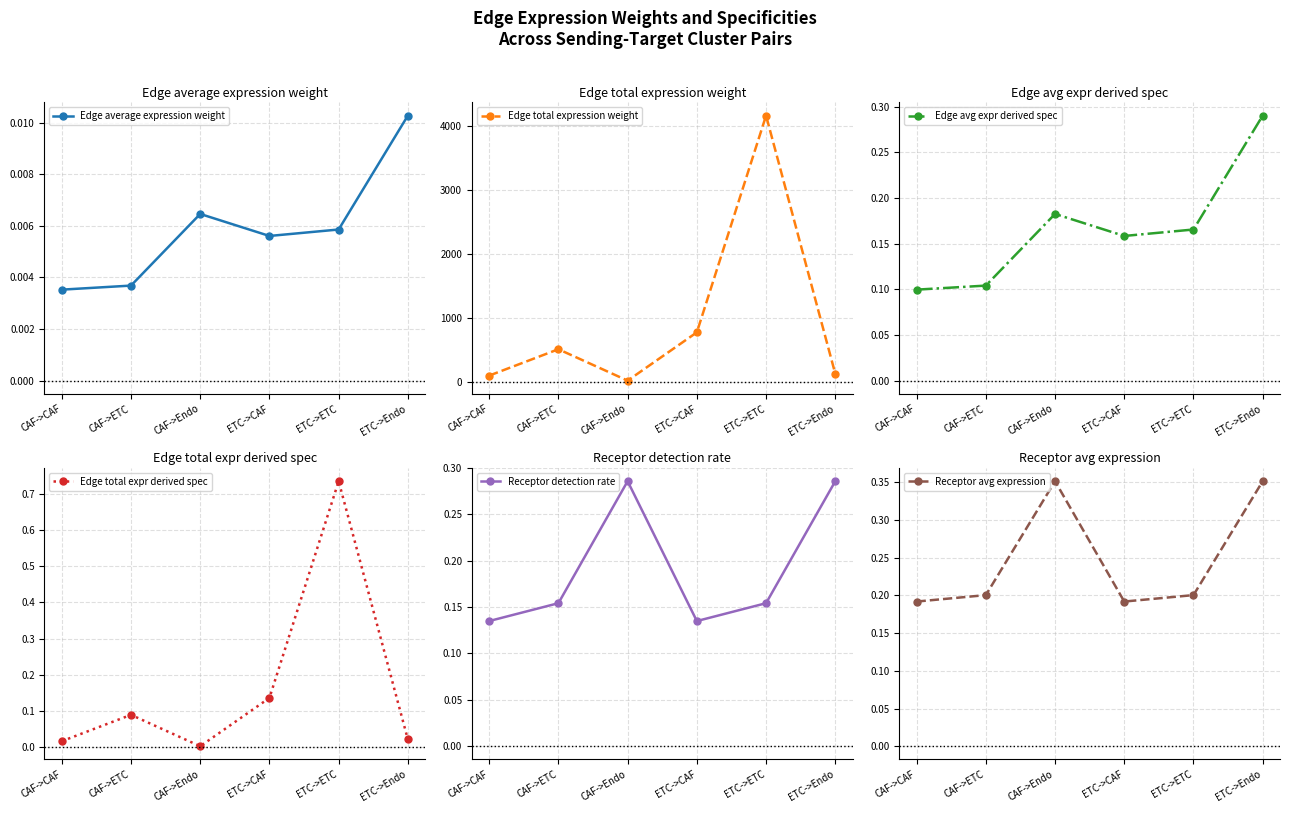

What is the sum of the Receptor detection rate values at ETC->Endo and ETC->CAF?

0.4